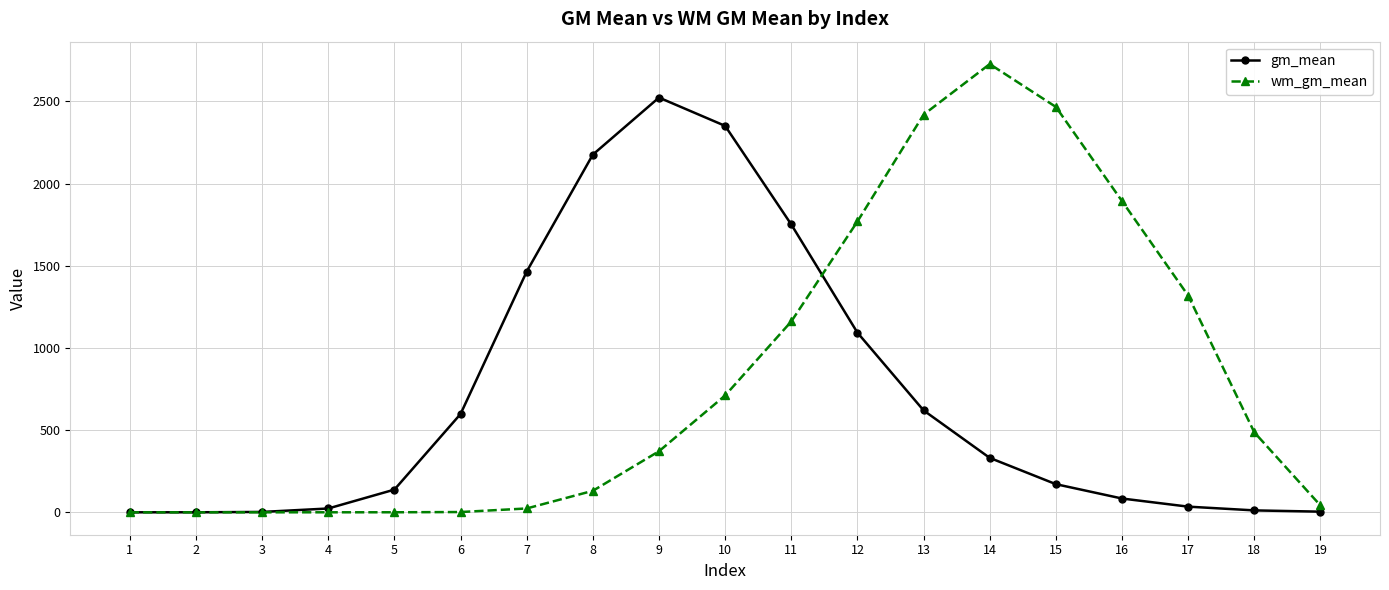

Which series changed the most between 1 and 16?

wm_gm_mean